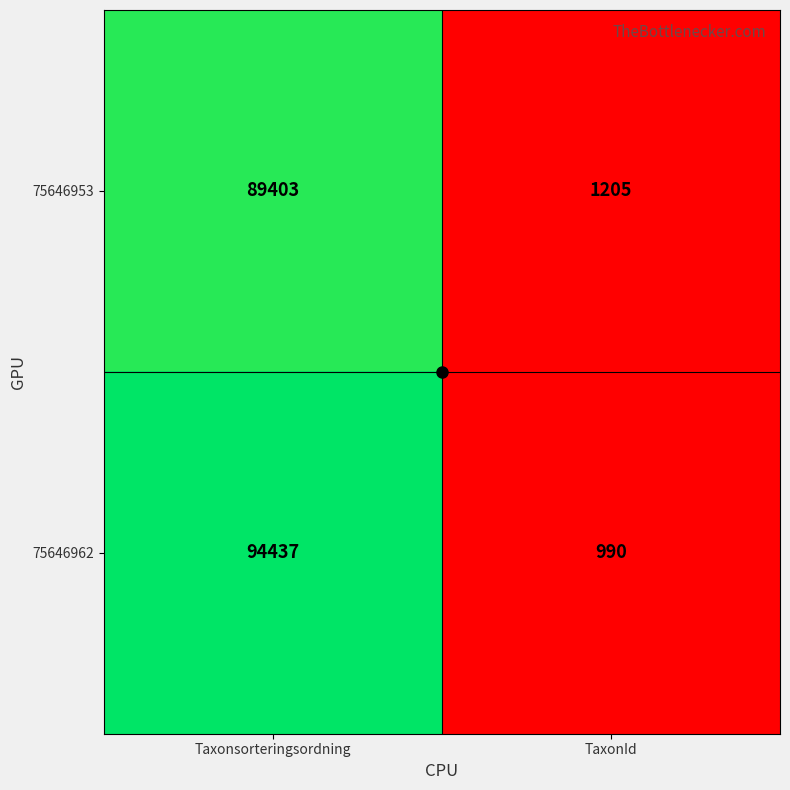

Rank the series by their average value, from highest to lowest.

75646962, 75646953